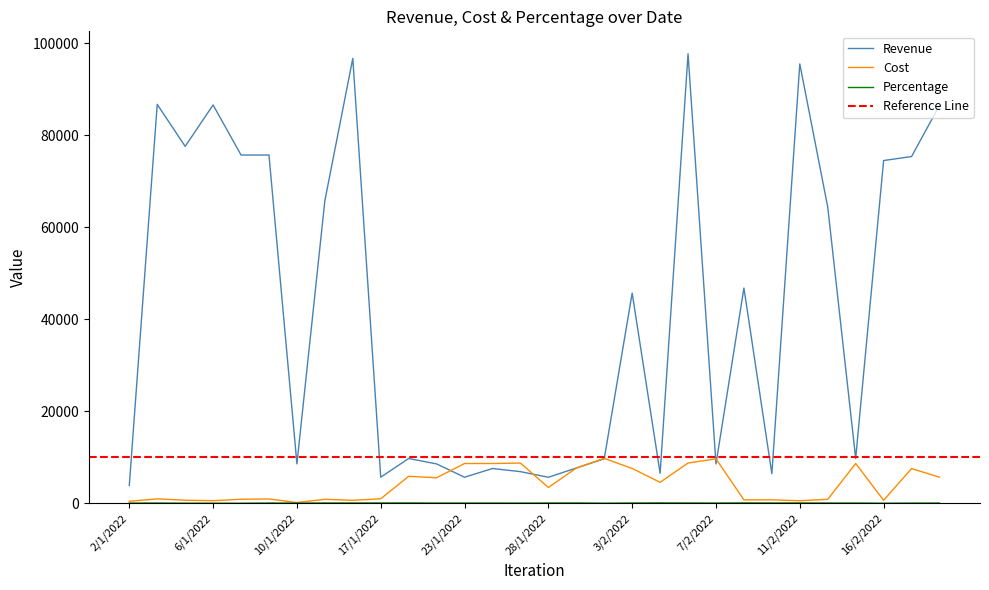

How many times do Revenue and Cost cross each other?

6